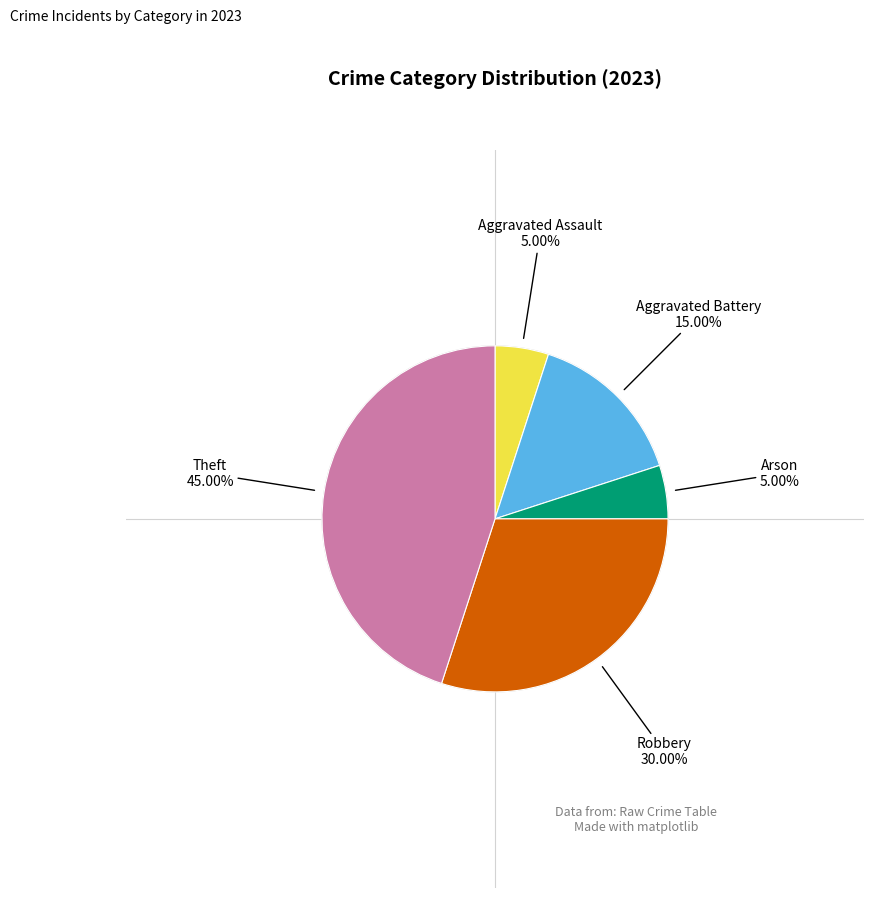

Is it true that Aggravated Battery is 15% of the pie?

True